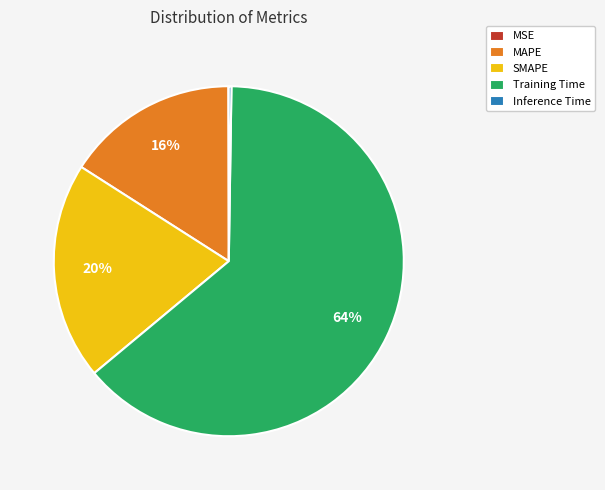

The MAPE slice represents 8% of the pie. True or false?

False